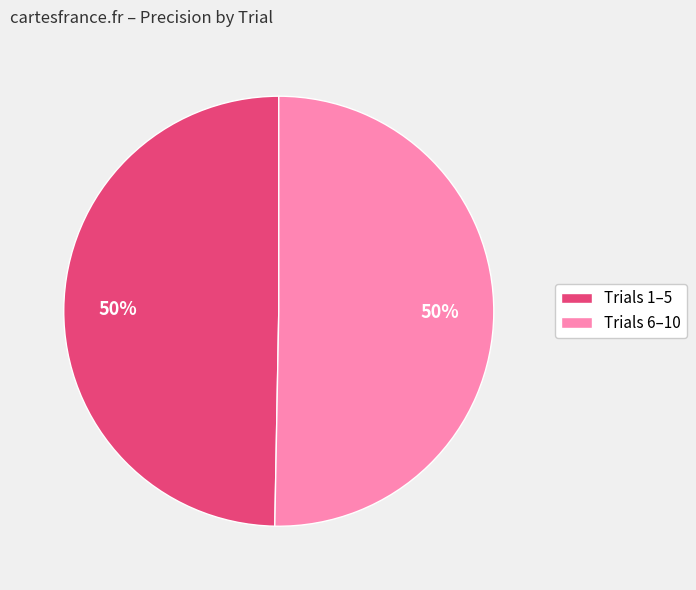

What percentage is the Trials 6–10 slice, to the nearest percent?

50%